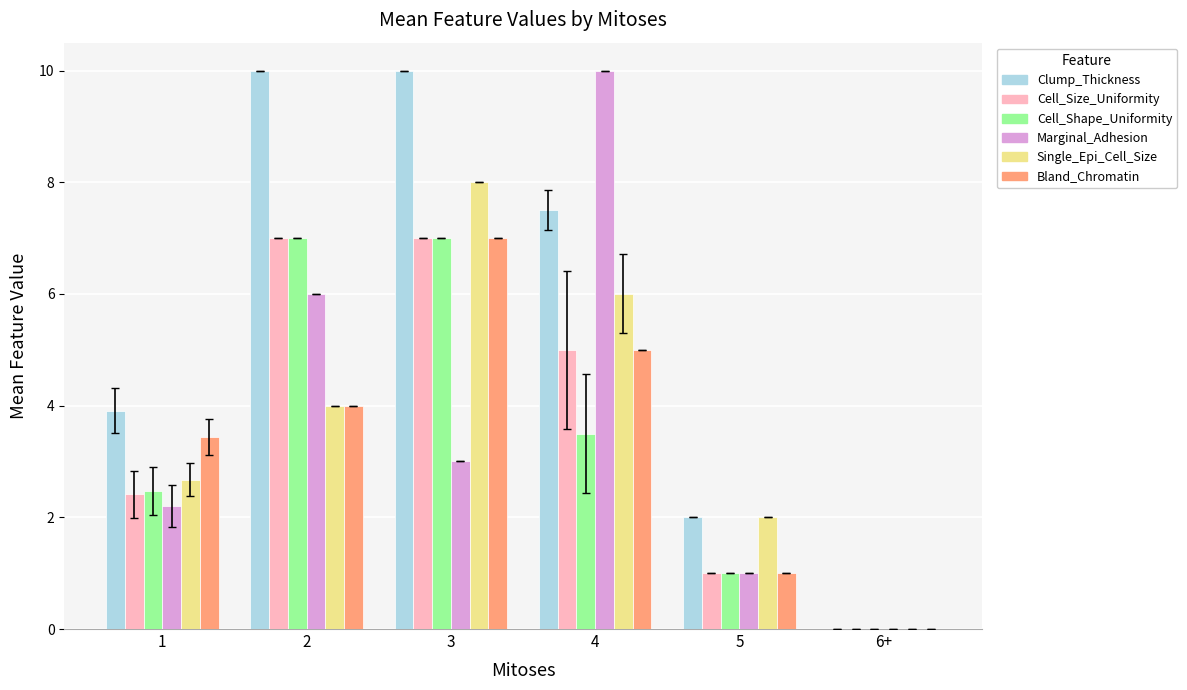

How many series are shown in this chart?

6